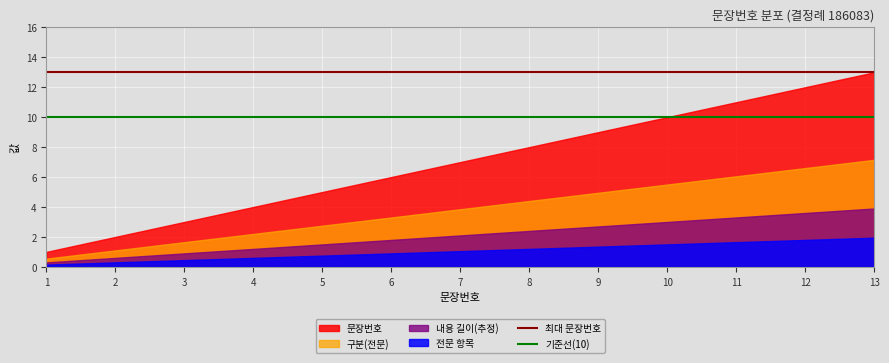

True or false: 구분(전문) and 전문 항목 cross at least once.

False